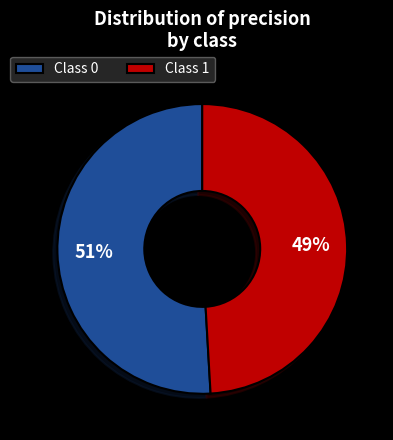

The Class 1 slice represents 34% of the pie. True or false?

False